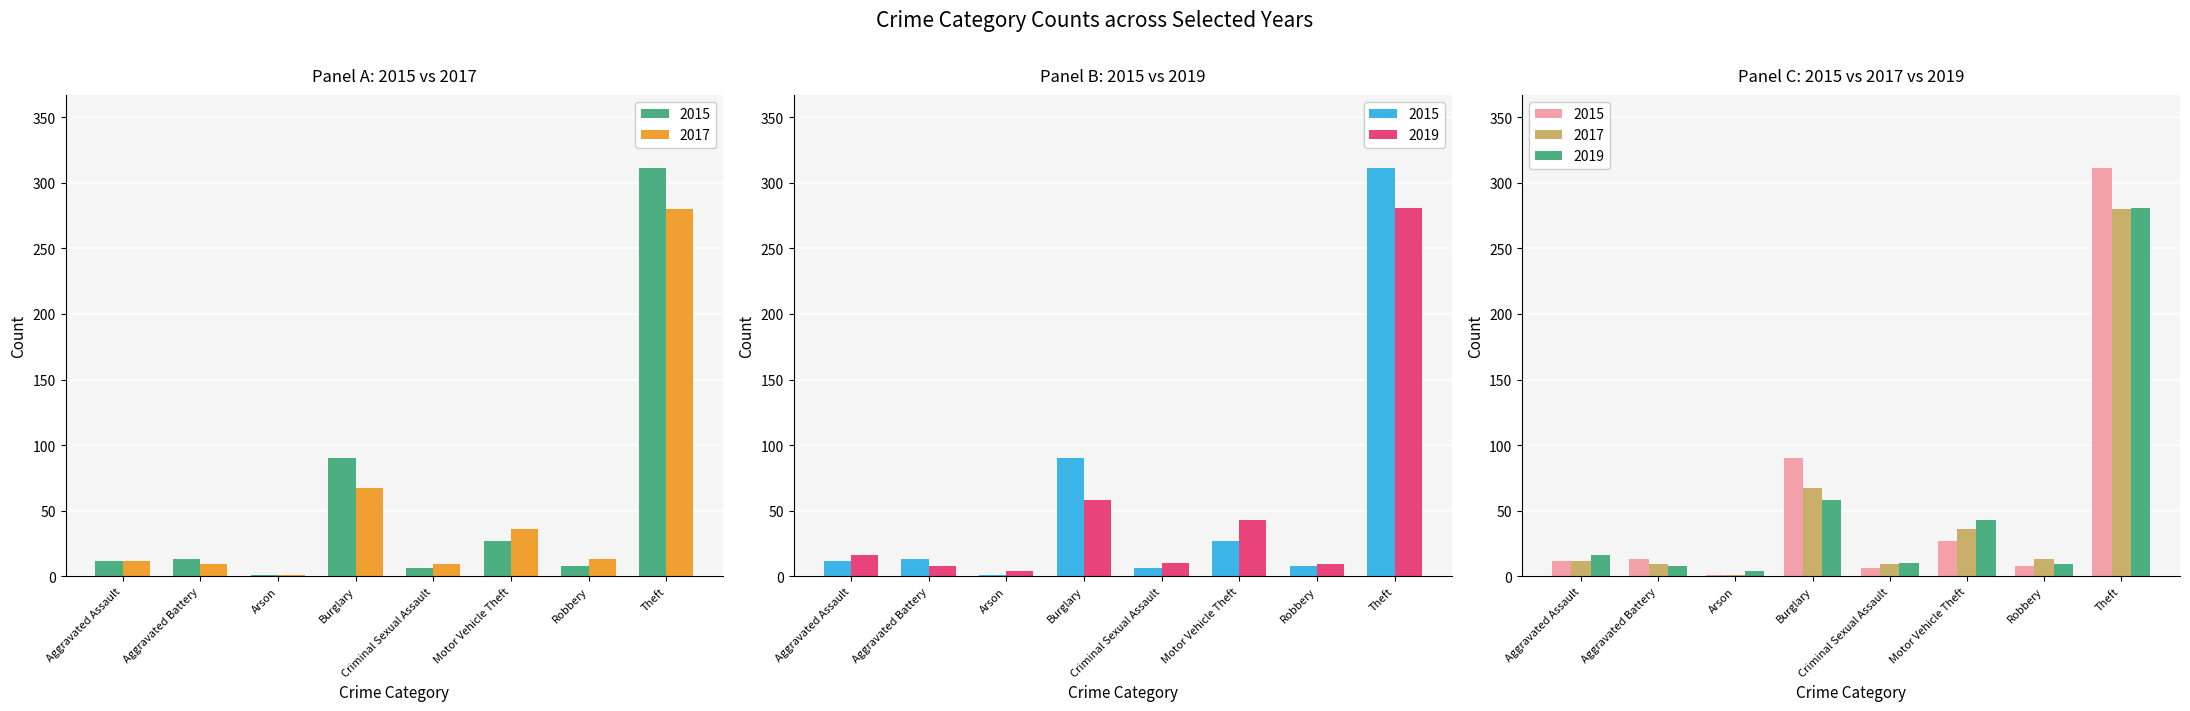

Reading right to left, extract all data points from this chart.

2015: 311	8	27	6	90	1	13	12
2017: 280	13	36	9	67	1	9	12
2019: 281	9	43	10	58	4	8	16